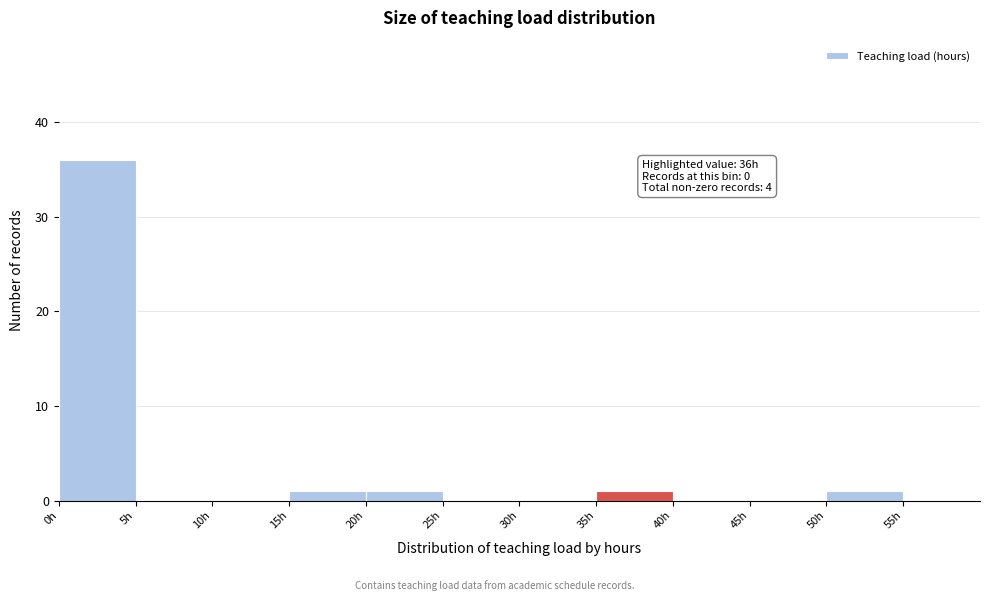

Which range on the x-axis has the tallest bar?

0 to 5